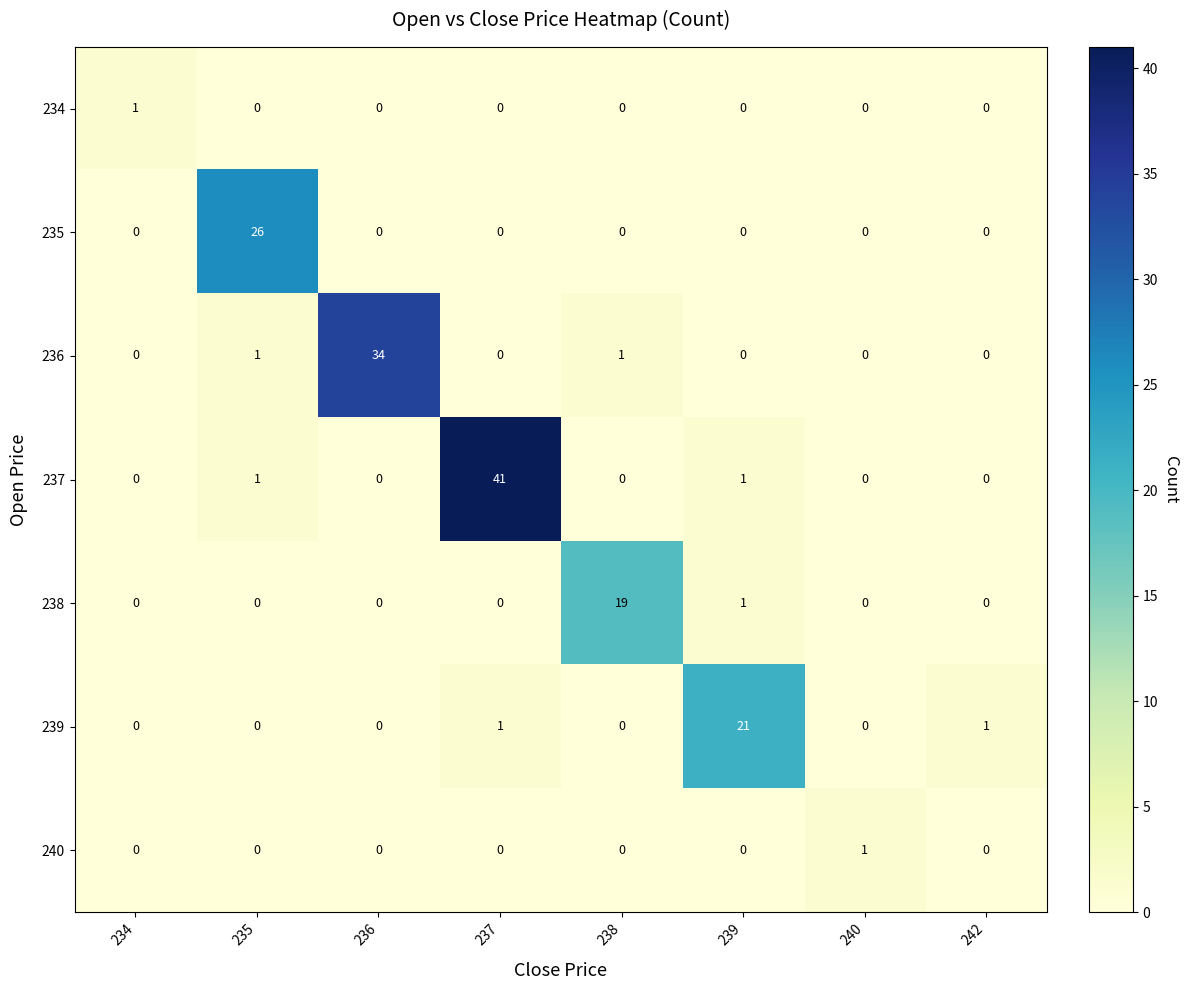

Between 238 and 240, which series saw the biggest shift?

238